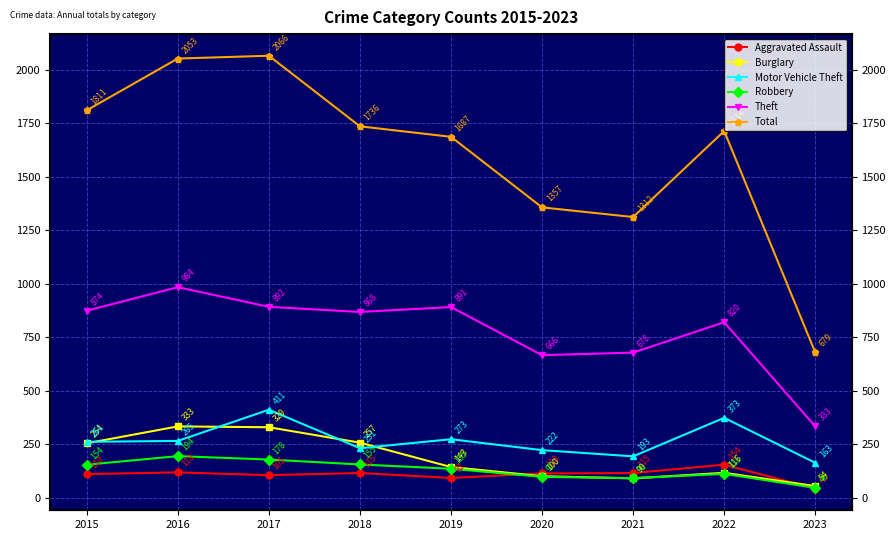

Which has a higher value, 2015 or 2018?

2018